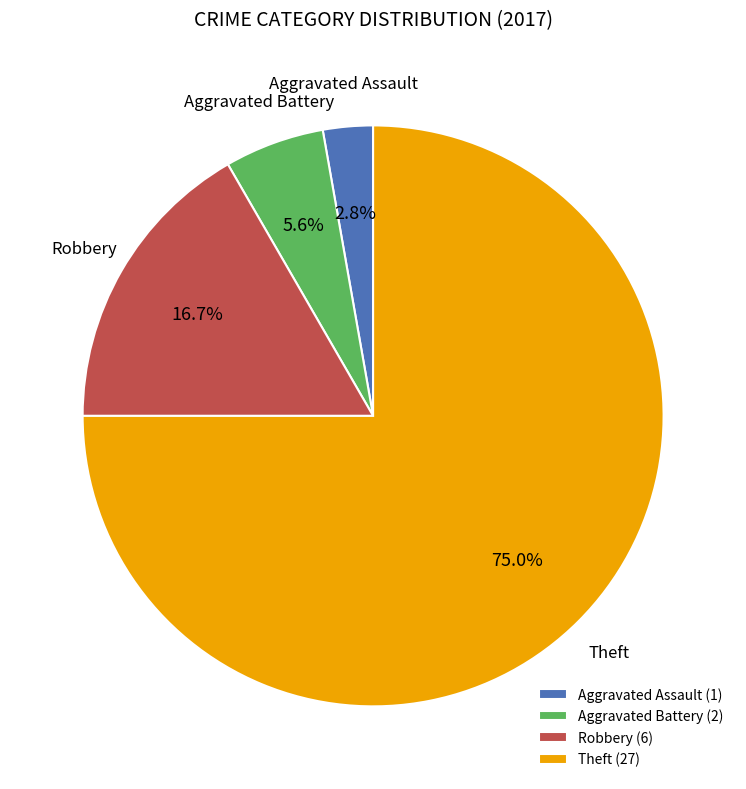

To the nearest percent, what is the average slice percentage?

25%